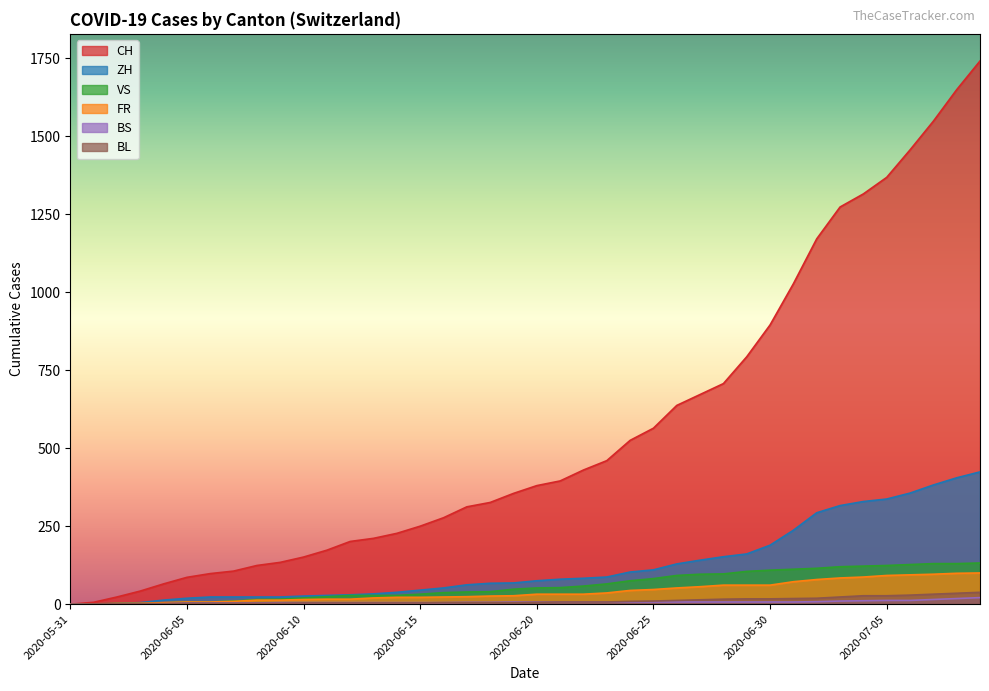

What are all the series names shown in the legend?

CH, ZH, VS, FR, BS, BL